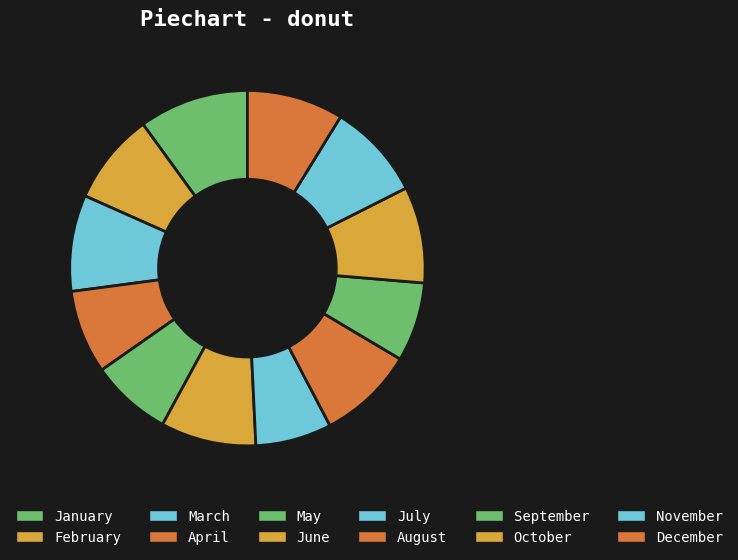

To the nearest percent, what percentage of the pie is April?

8%